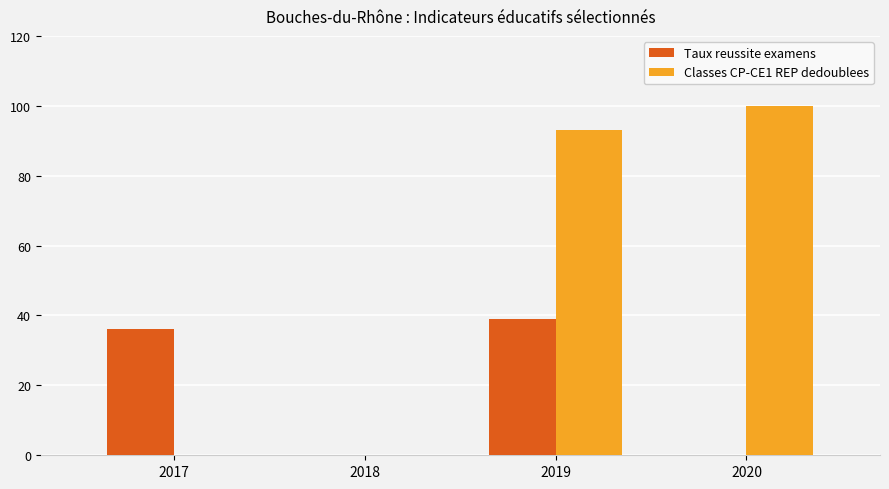

What is the maximum value for Taux reussite examens?

39